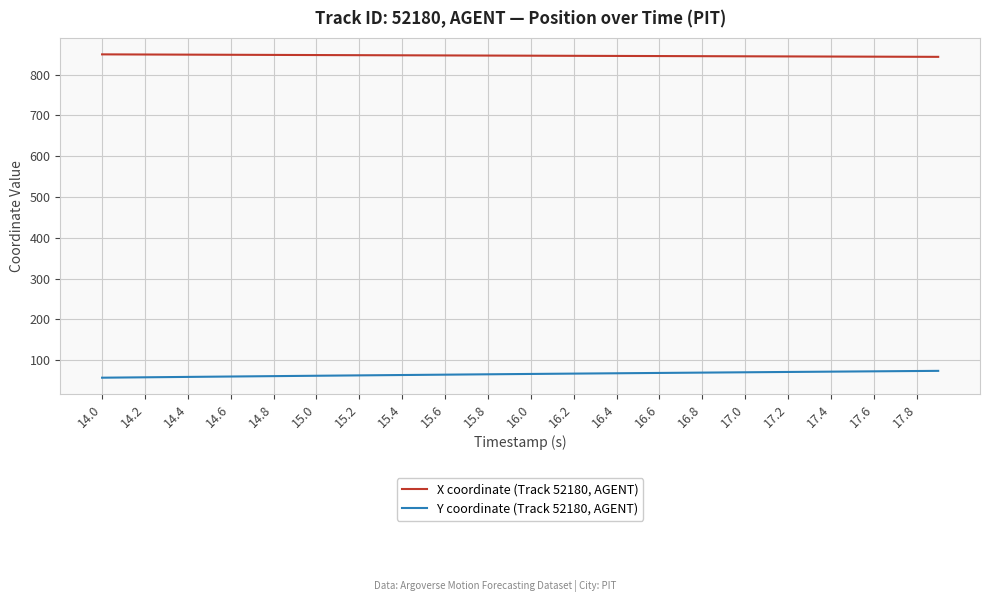

How many lines are shown in the chart?

2